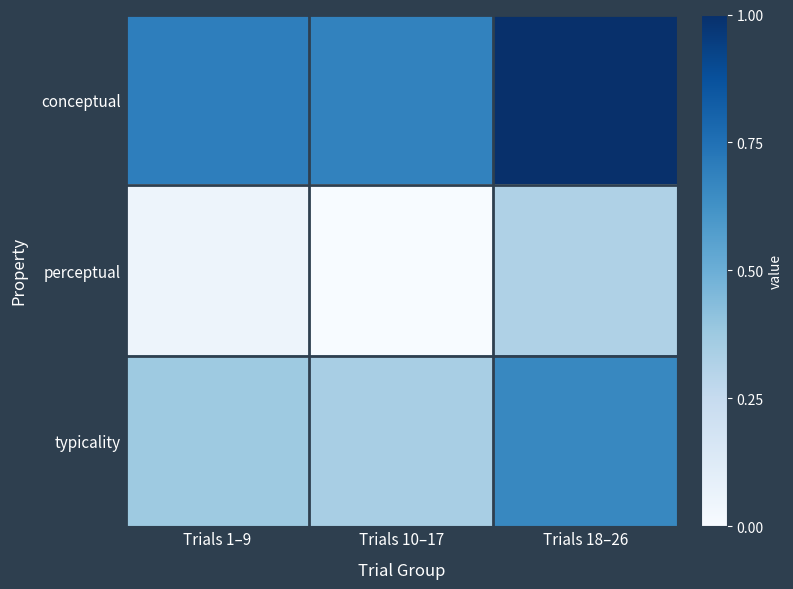

How many distinct data groups are displayed?

3